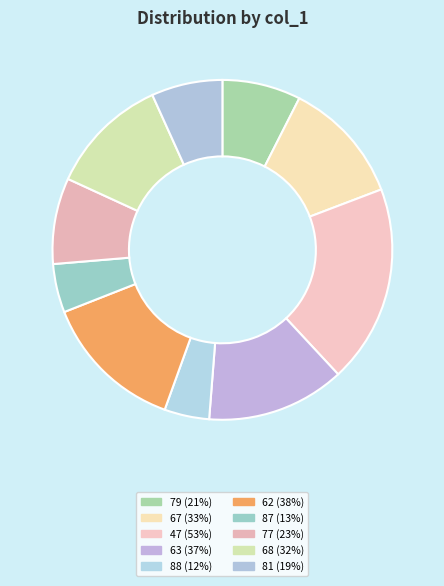

Is there a majority slice in this chart?

No